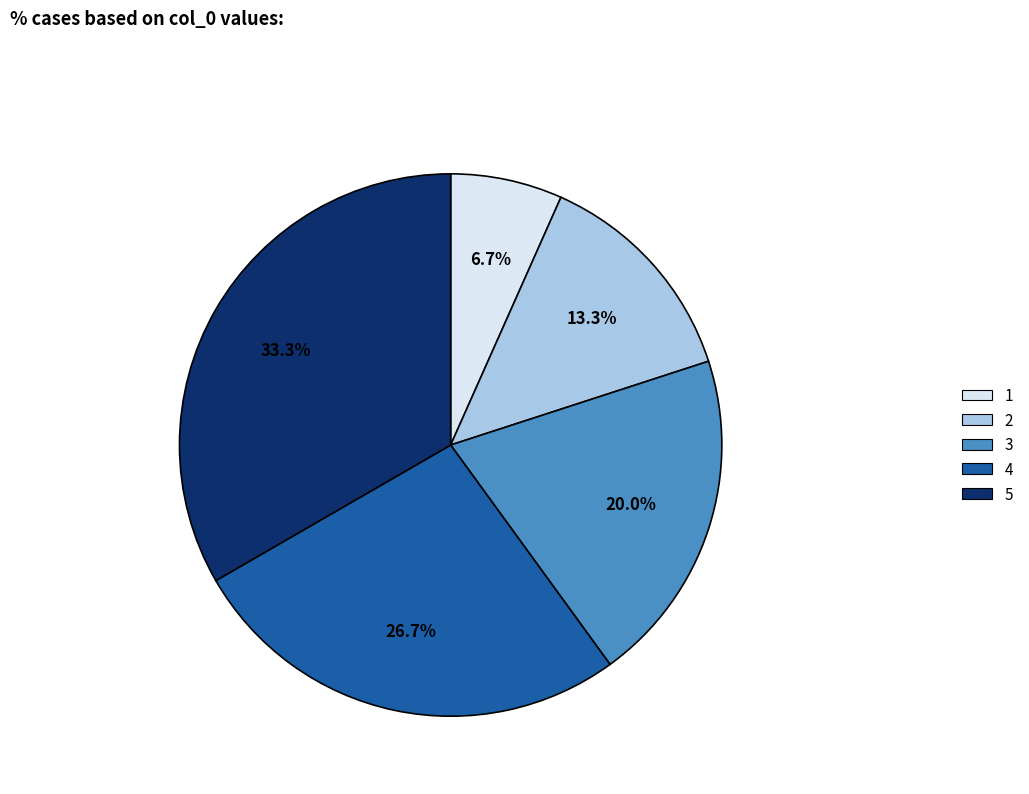

What is the largest slice in the pie chart?

5